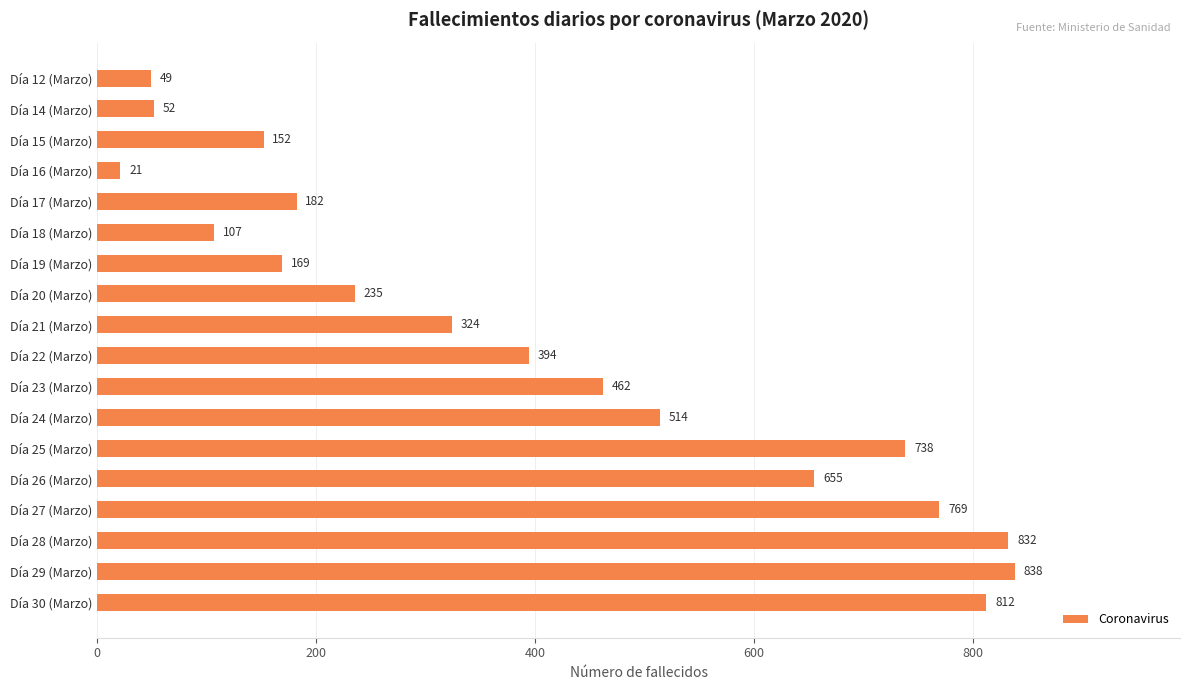

What is the change in value from Día 15 (Marzo) to Día 17 (Marzo)?

+30